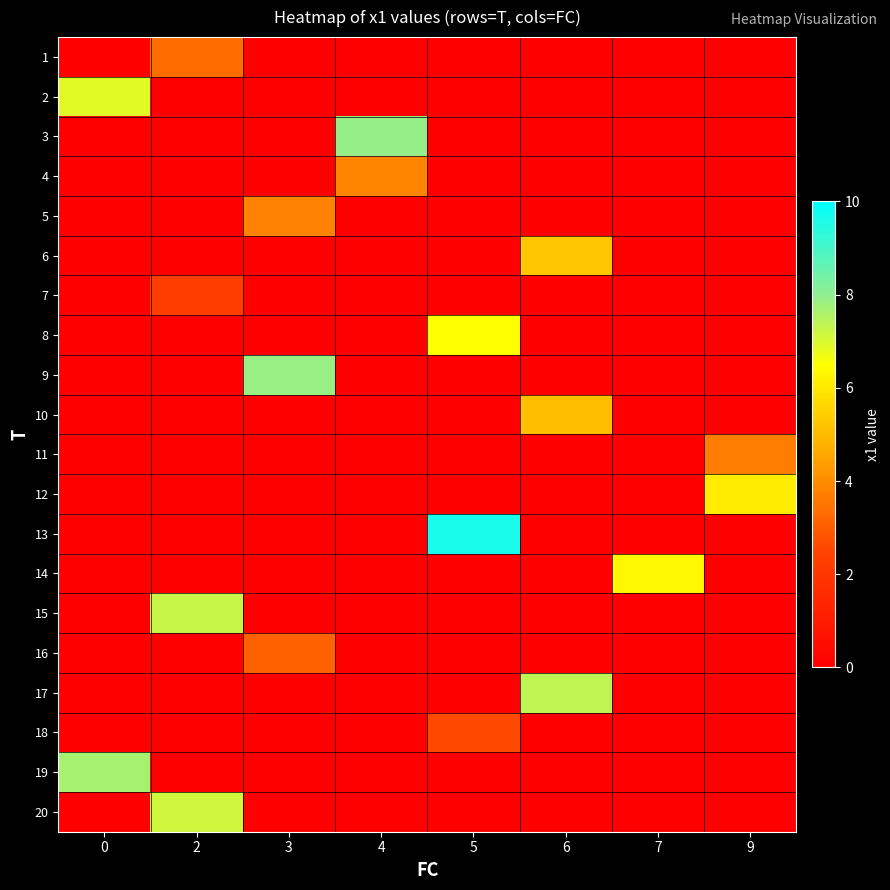

Which has a higher value, 9 or 7?

9